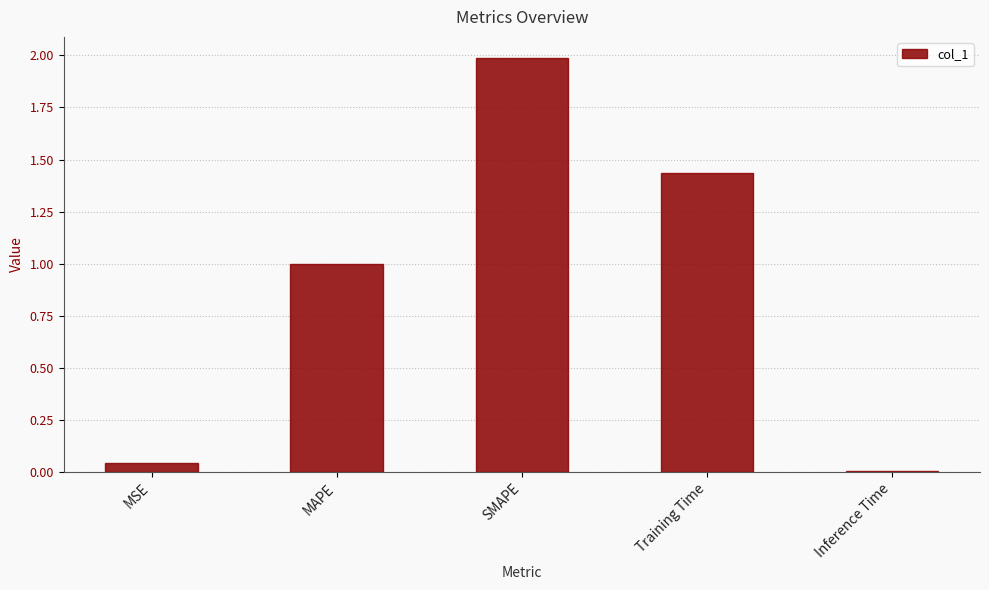

The chart shows a value of 1.0 at MAPE. True or false?

True